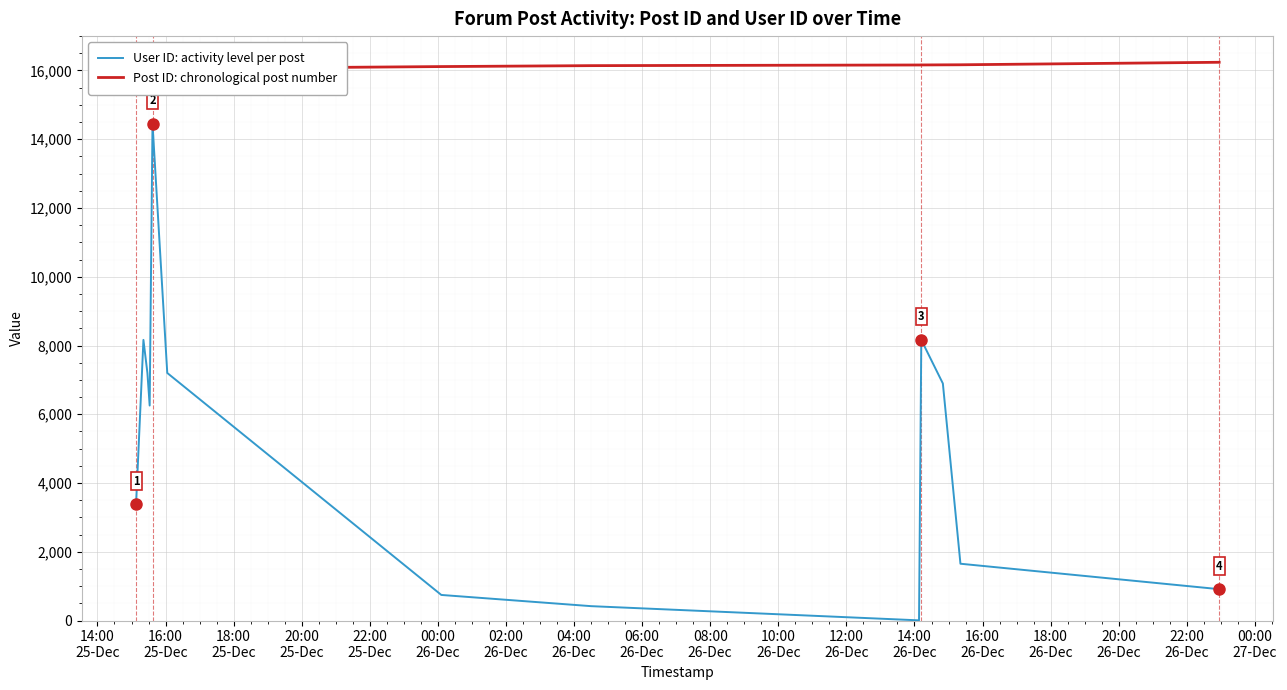

Rank the series by their average value, from highest to lowest.

Post ID: chronological post number, User ID: activity level per post